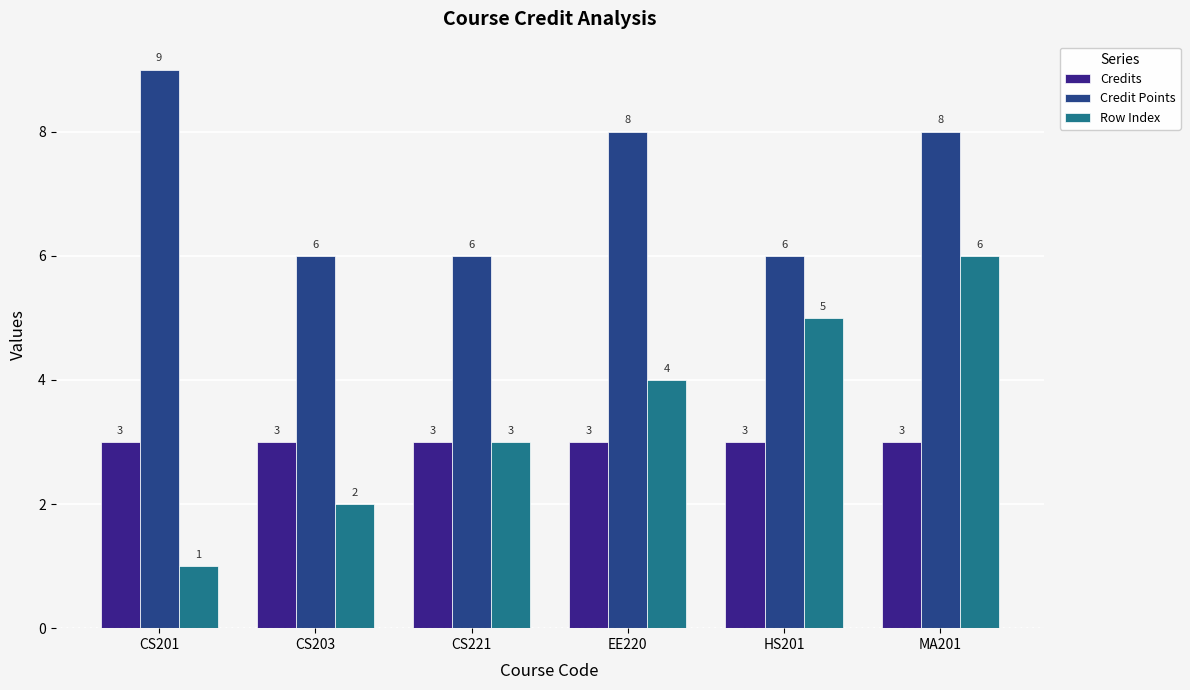

What are all the series names shown in the legend?

Credits, Credit Points, Row Index